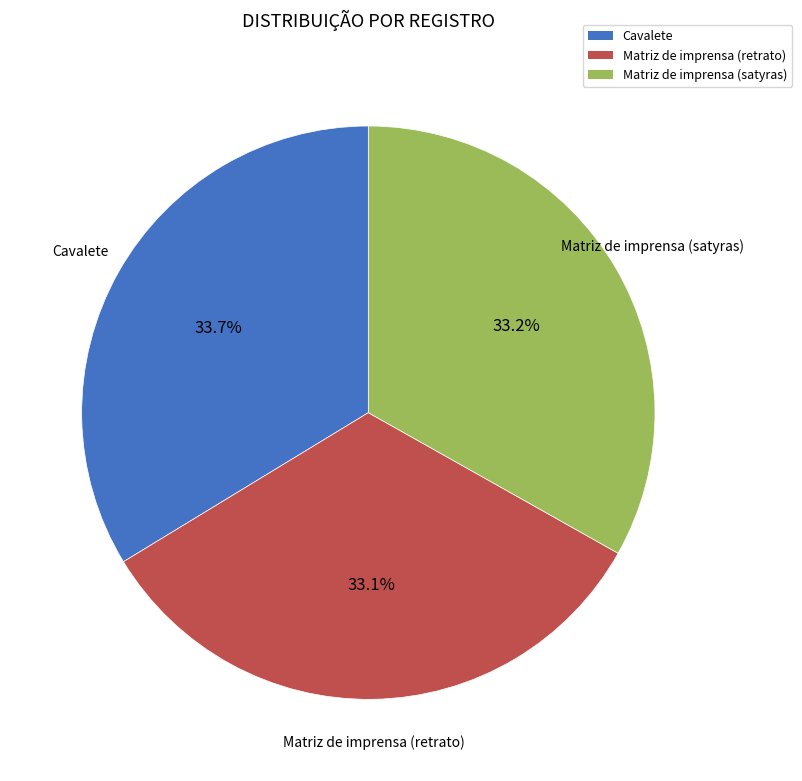

To the nearest percent, what is the average slice percentage?

33%